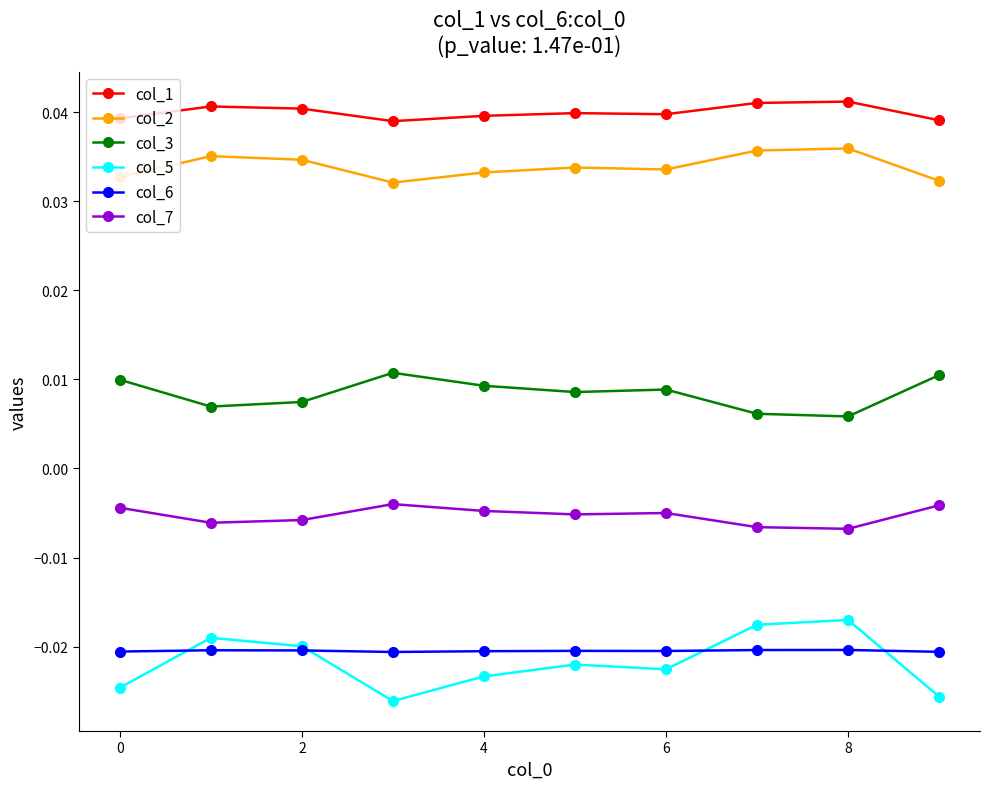

List the series in order of their peak value, lowest first.

col_6, col_5, col_7, col_3, col_2, col_1